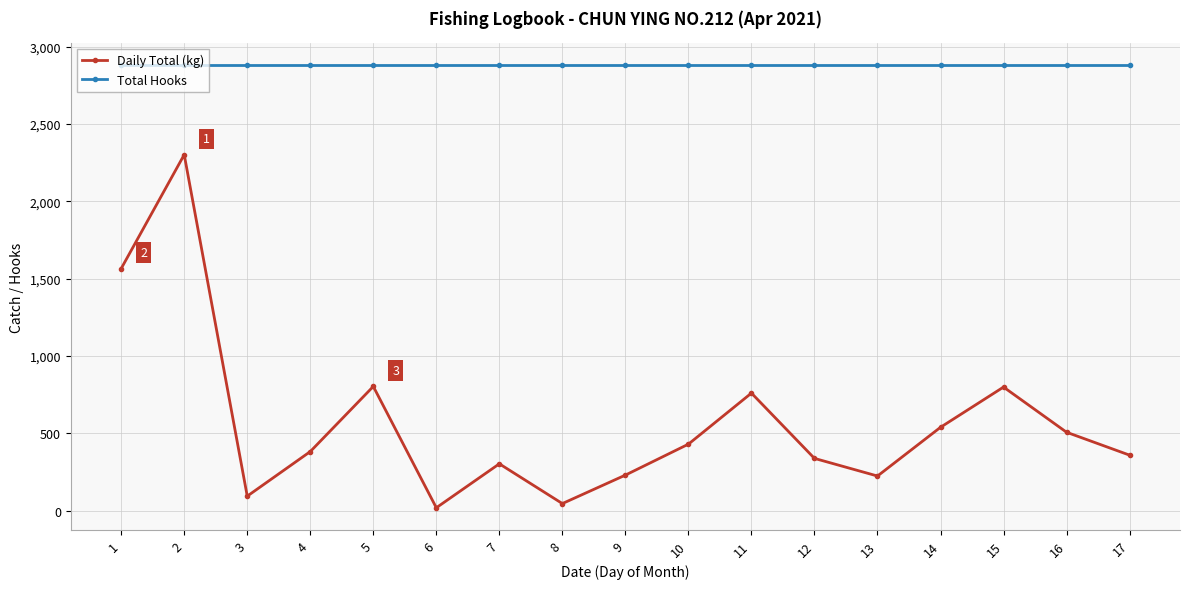

Is it true that Total Hooks equals 664 at 9?

False